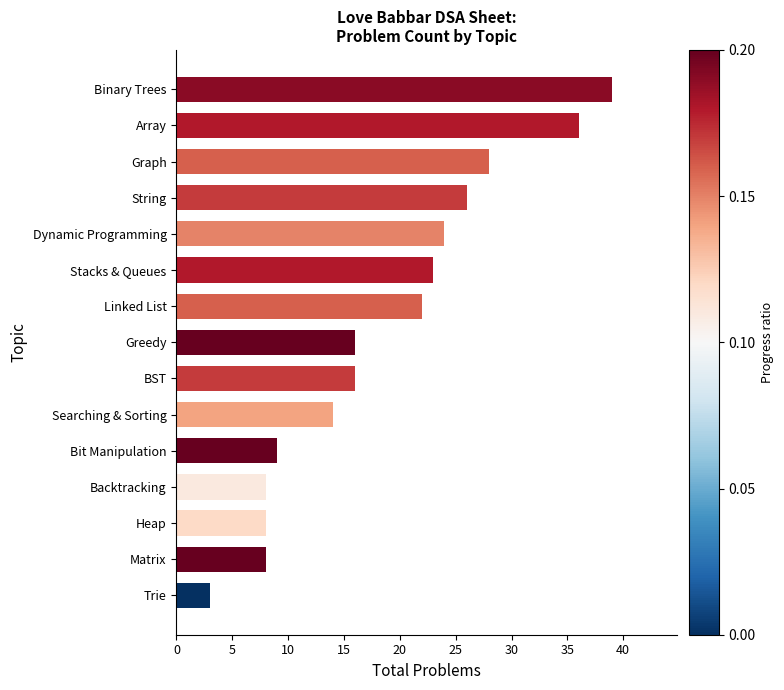

Reading bottom to top, list all the values displayed in this chart.

Trie=3	Matrix=8	Heap=8	Backtracking=8	Bit Manipulation=9	Searching & Sorting=14	BST=16	Greedy=16	Linked List=22	Stacks & Queues=23	Dynamic Programming=24	String=26	Graph=28	Array=36	Binary Trees=39